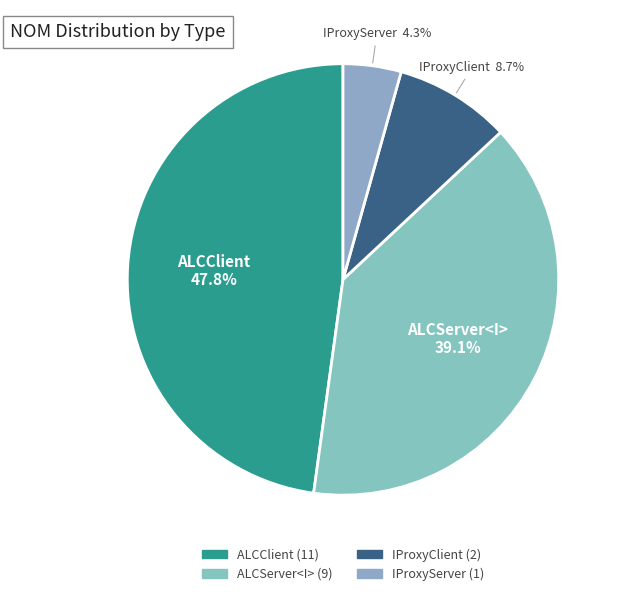

To the nearest percent, what percentage of the pie is ALCClient?

48%